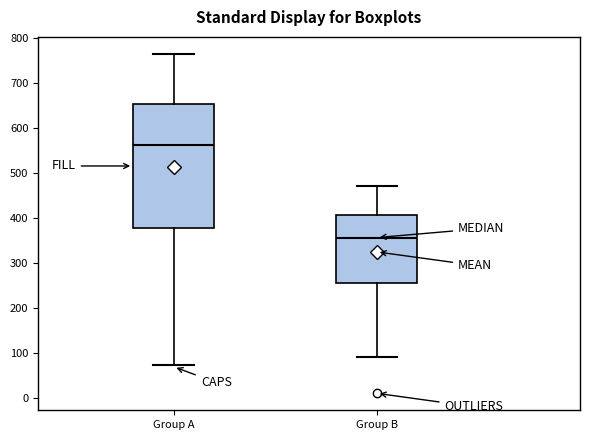

Reading left to right, transcribe this box plot: for each box, give where its median line is, the range the box spans, and where its two whiskers end, as read against the y-axis. The values are not printed on the chart, so give them approximately, as read against the axis.

Group A: median 560, box 380 to 650, whiskers 70 to 770
Group B: median 360, box 260 to 410, whiskers 90 to 470